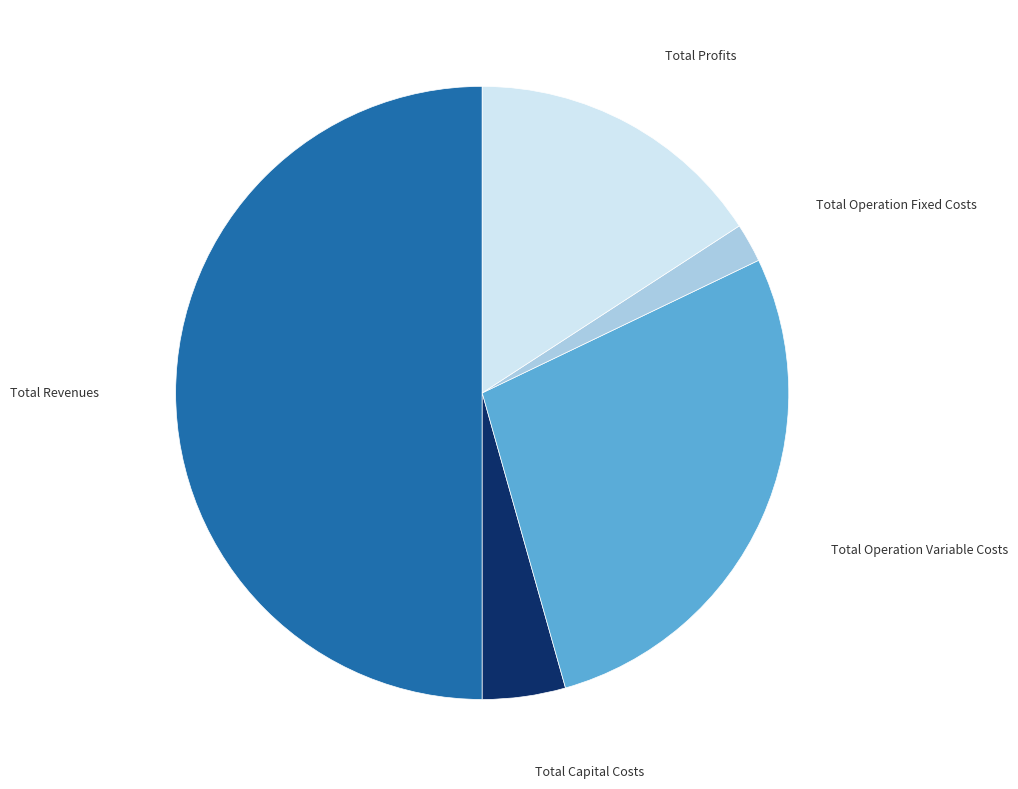

Which slice is the largest?

Total Revenues